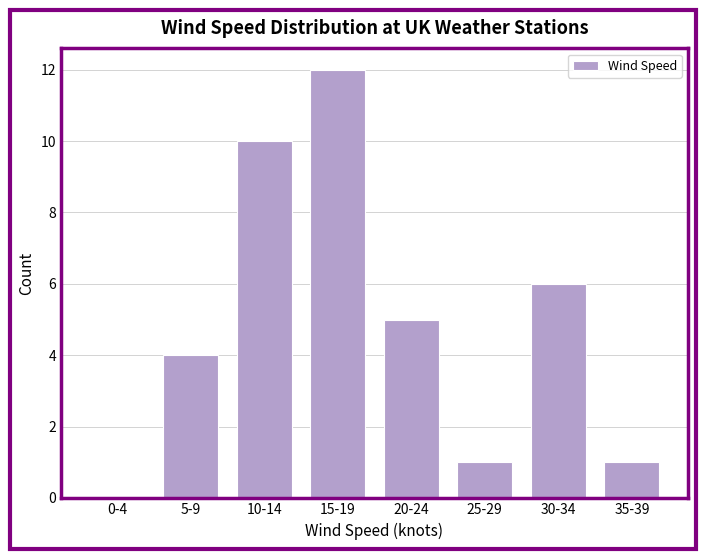

Reading right to left, what are all the values shown in this chart?

35-39=1	30-34=6	25-29=1	20-24=5	15-19=12	10-14=10	5-9=4	0-4=0